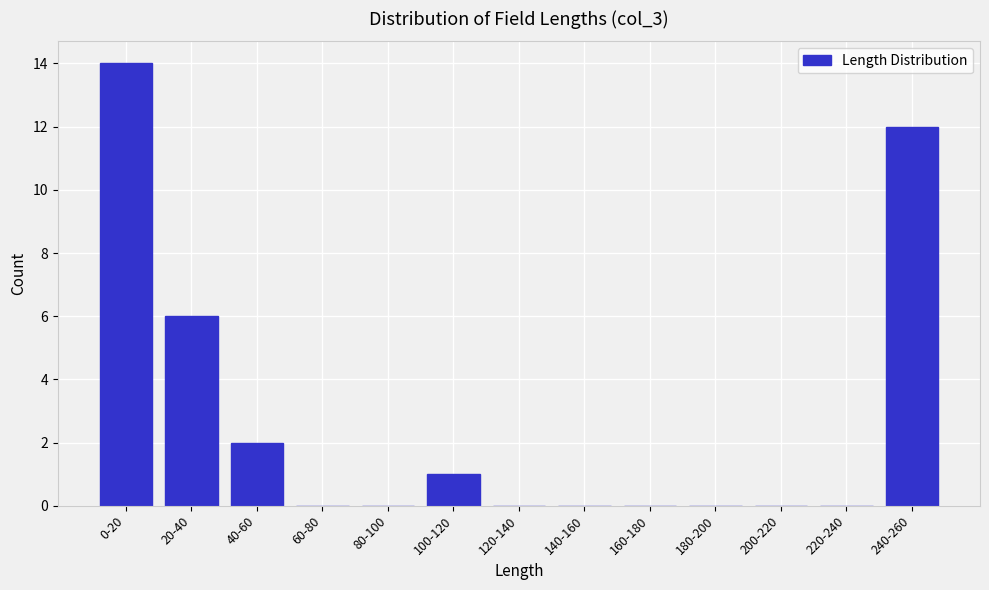

Reading right to left, transcribe all the data shown in this chart.

240-260=12	220-240=0	200-220=0	180-200=0	160-180=0	140-160=0	120-140=0	100-120=1	80-100=0	60-80=0	40-60=2	20-40=6	0-20=14